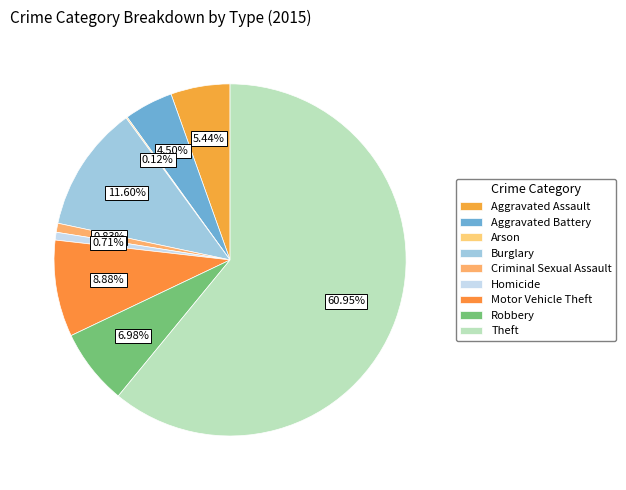

What is the largest slice in the pie chart?

Theft